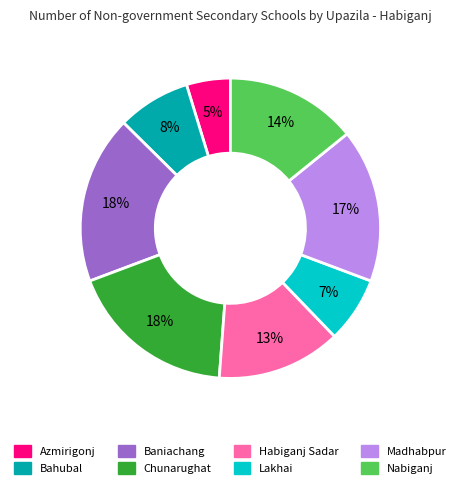

Is the sum of Madhabpur and Nabiganj greater than half?

No